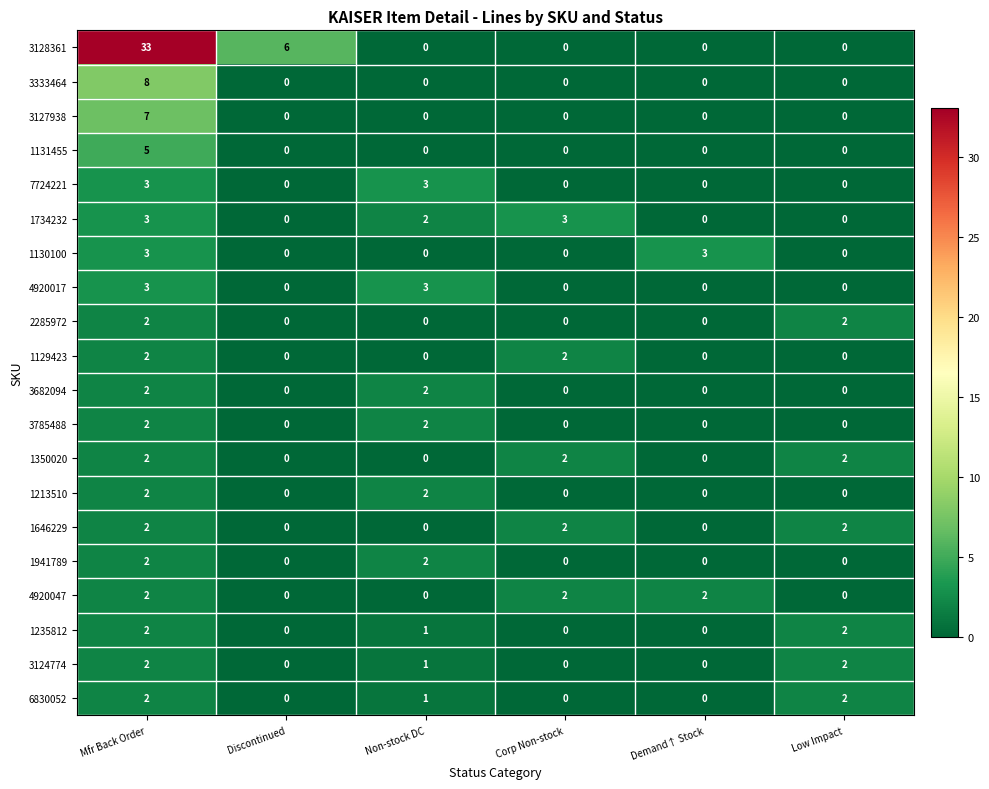

What is the total value across all series at Non-stock DC?

19